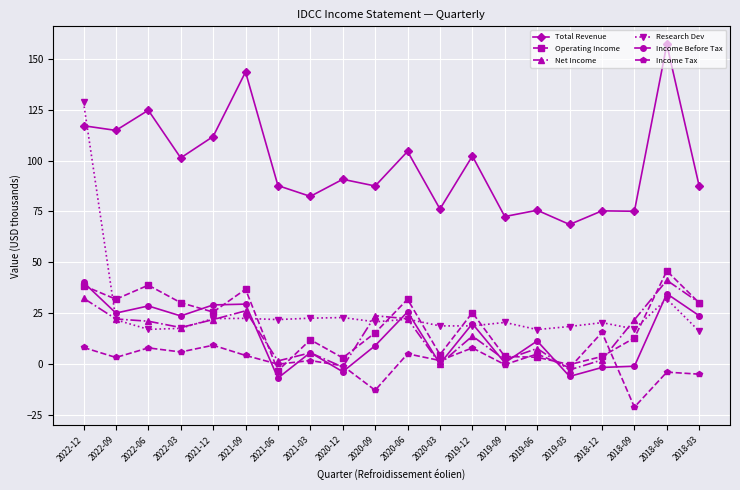

What is the highest value of the Net Income series?

41.2